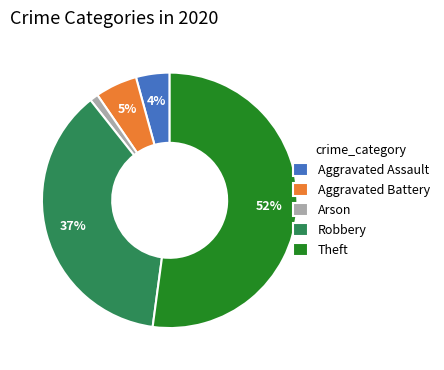

How many segments does this pie chart have?

5